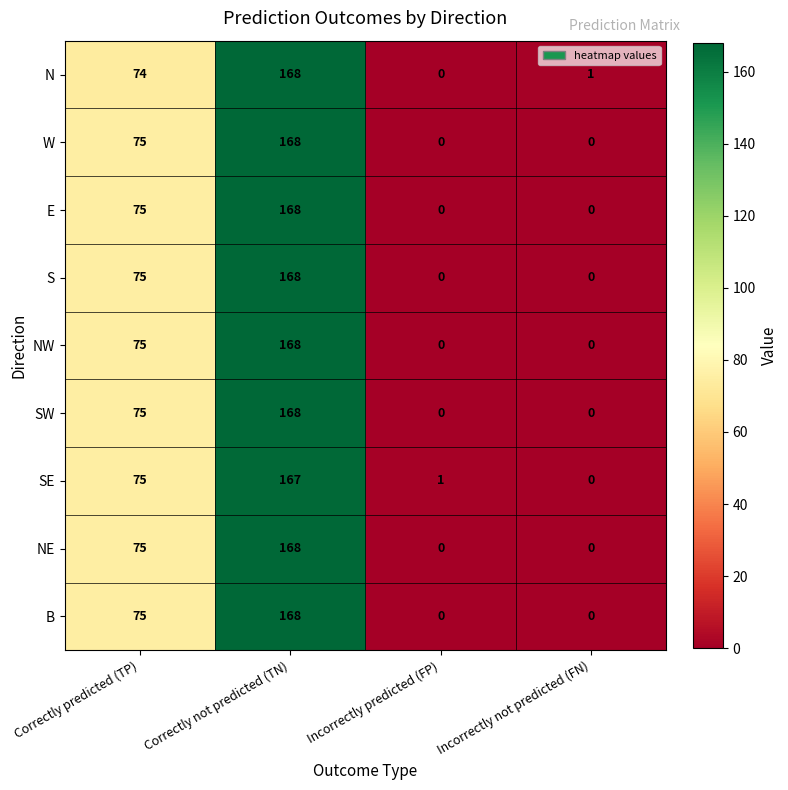

What is the sum of the NE values at Incorrectly predicted (FP) and Correctly predicted (TP)?

75